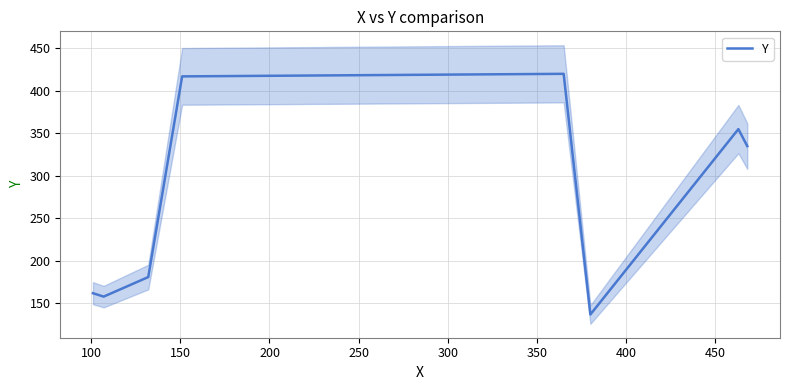

What is the maximum value for Y?

420